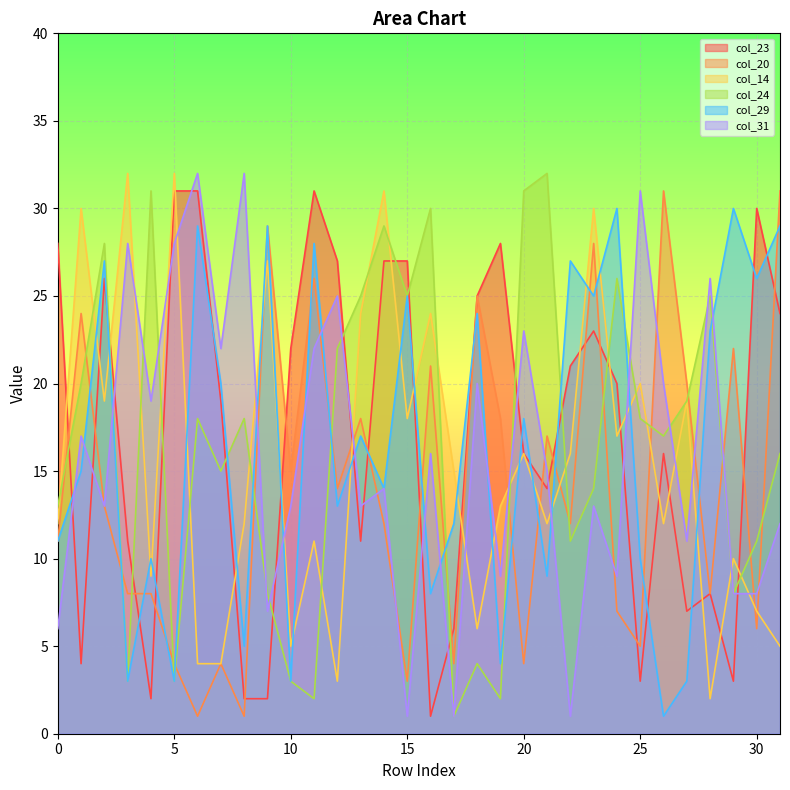

List the labels in order of col_23 value, smallest first.

16, 4, 8, 9, 25, 29, 1, 17, 27, 28, 3, 13, 21, 20, 26, 7, 24, 22, 10, 23, 31, 18, 2, 12, 14, 15, 0, 19, 30, 5, 6, 11